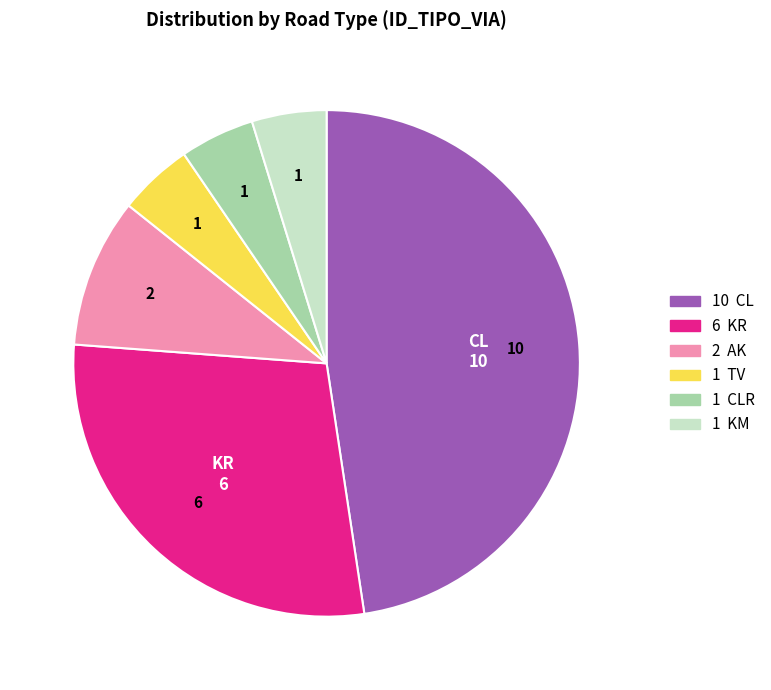

Is there any slice that represents more than half of the pie?

No